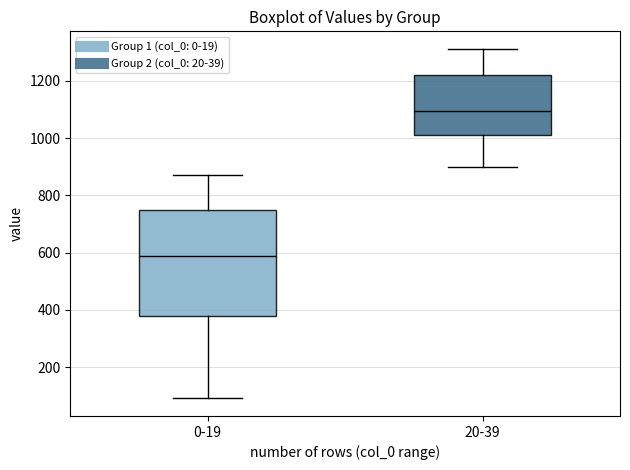

Which box has the highest median line?

20-39